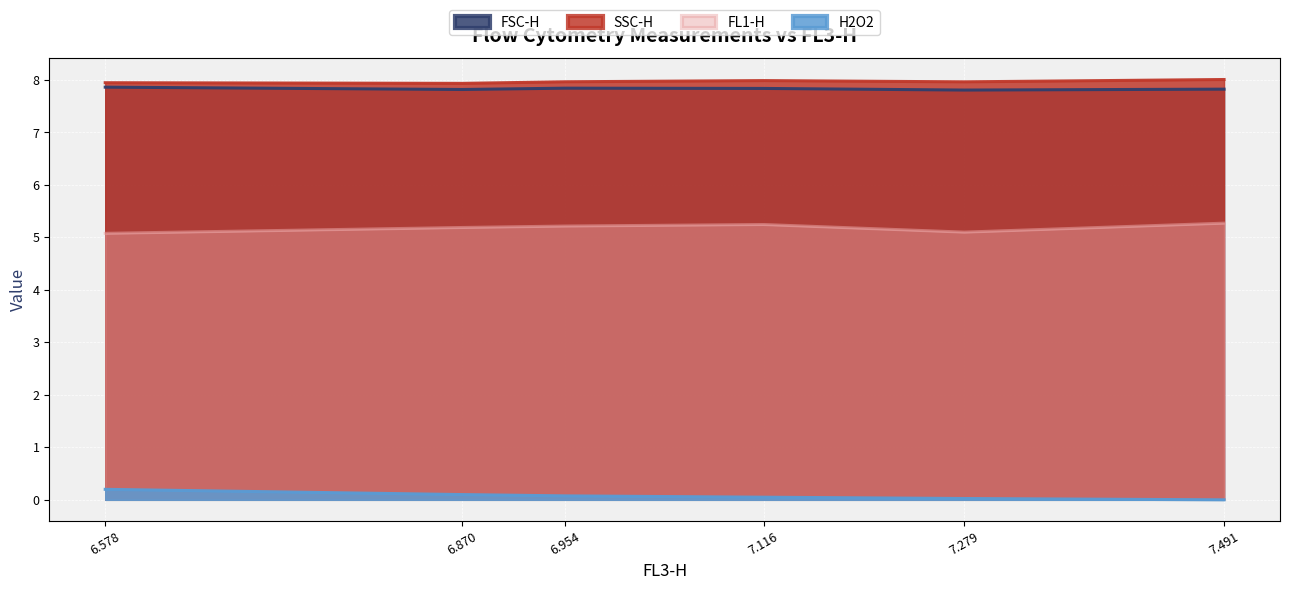

Between 7.279 and 6.870, which series saw the biggest shift?

FL1-H